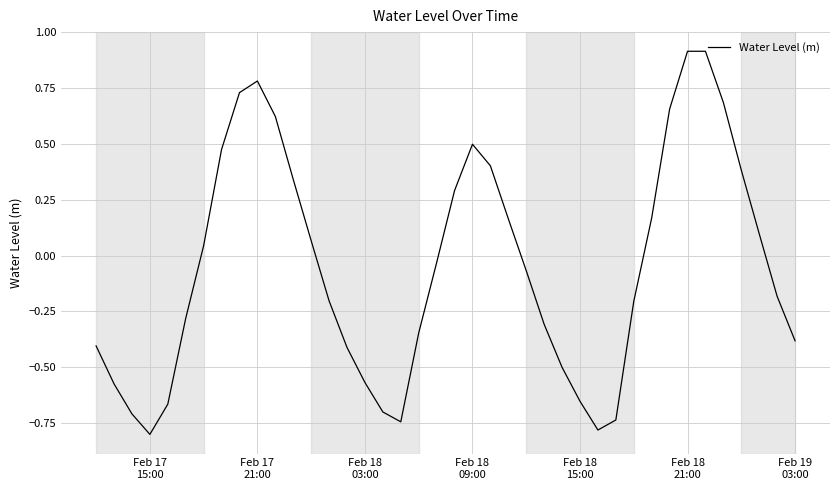

What is the difference between the maximum and minimum values?

1.7